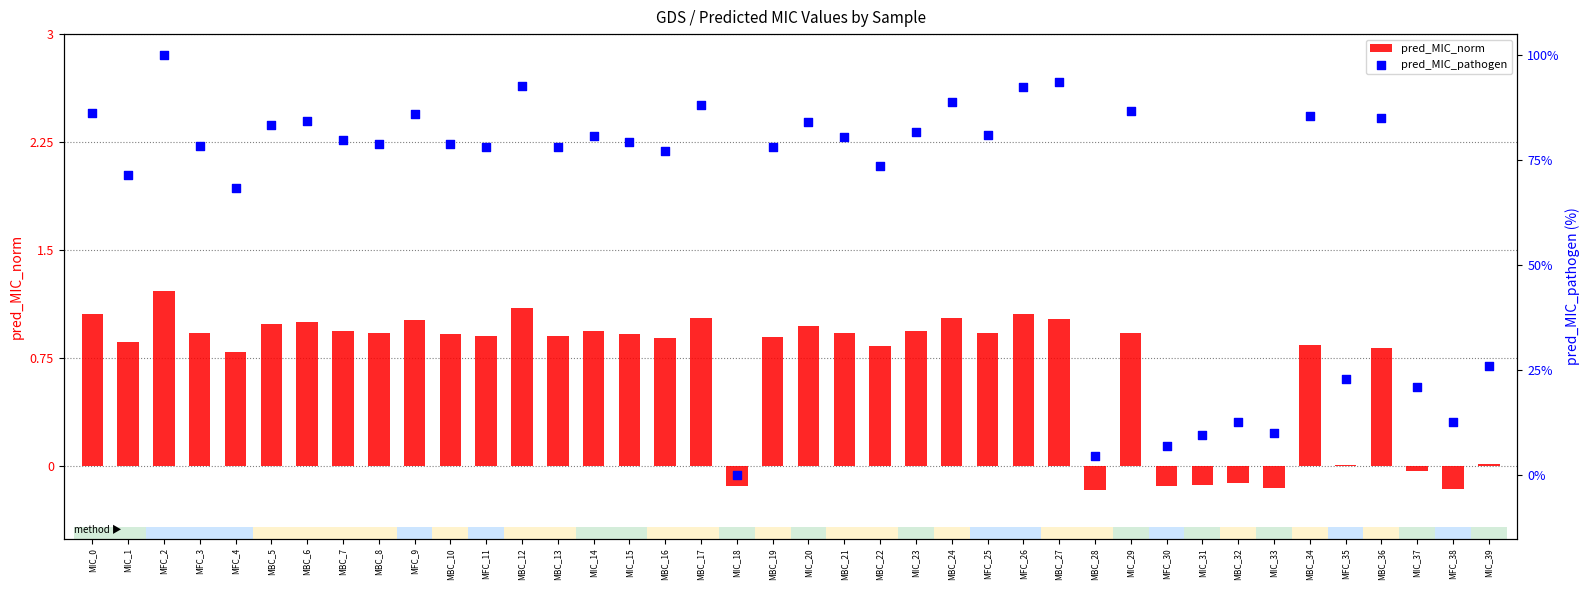

What is the total value across all series at MBC_12?

93.8